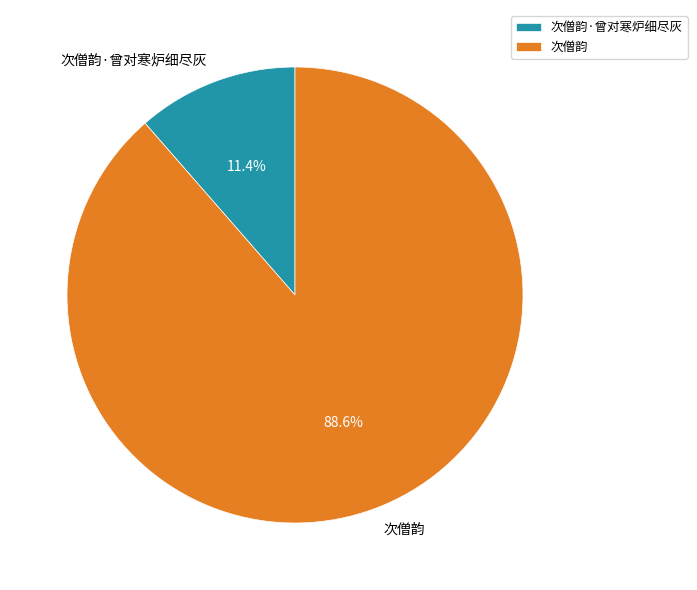

What is the largest slice in the pie chart?

次僧韵